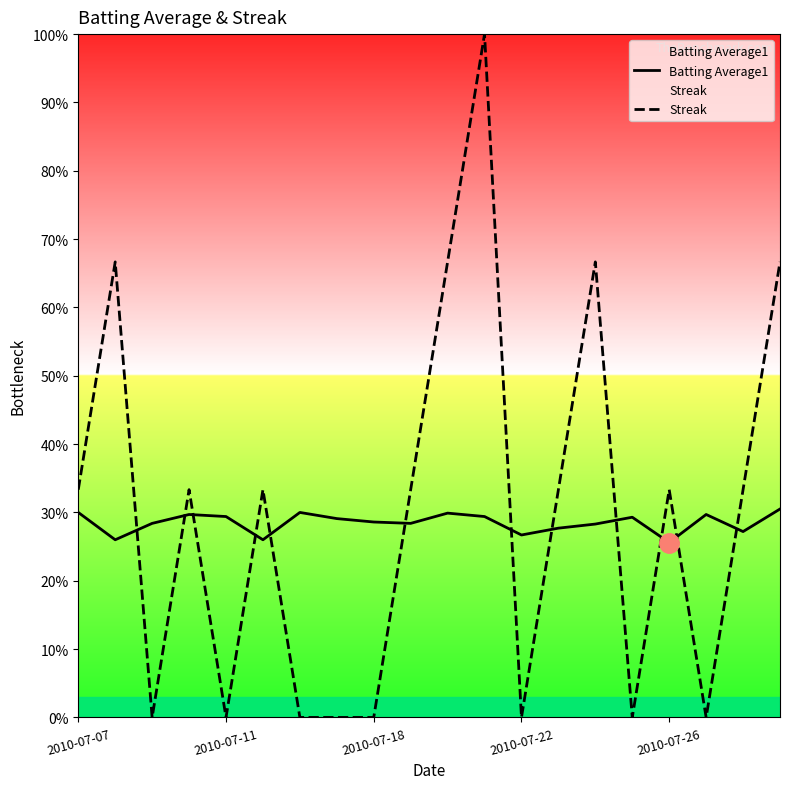

The Streak series shows 0.2 at 2010-07-07. True or false?

False